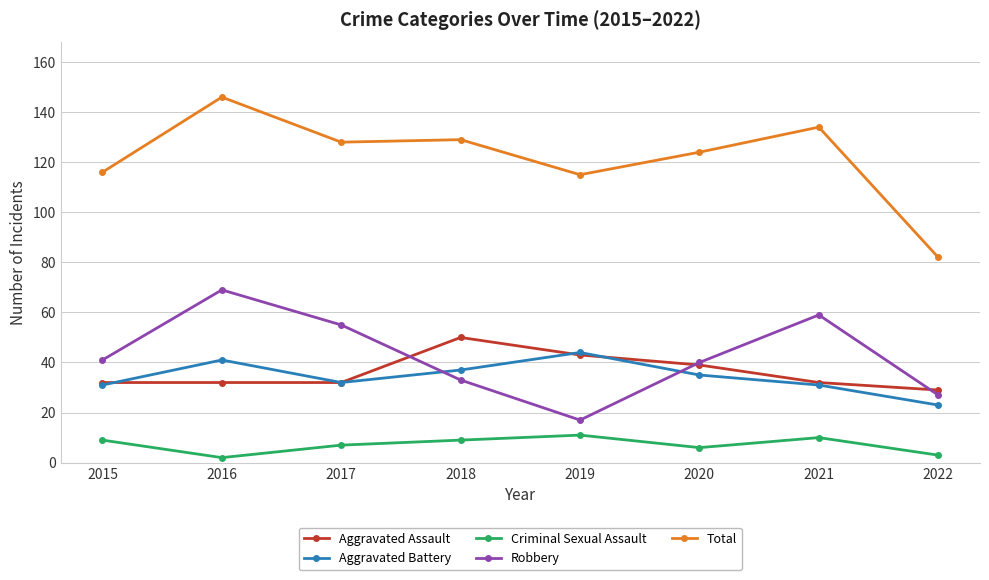

True or false: Criminal Sexual Assault has more than 2 points higher than both neighbors.

False